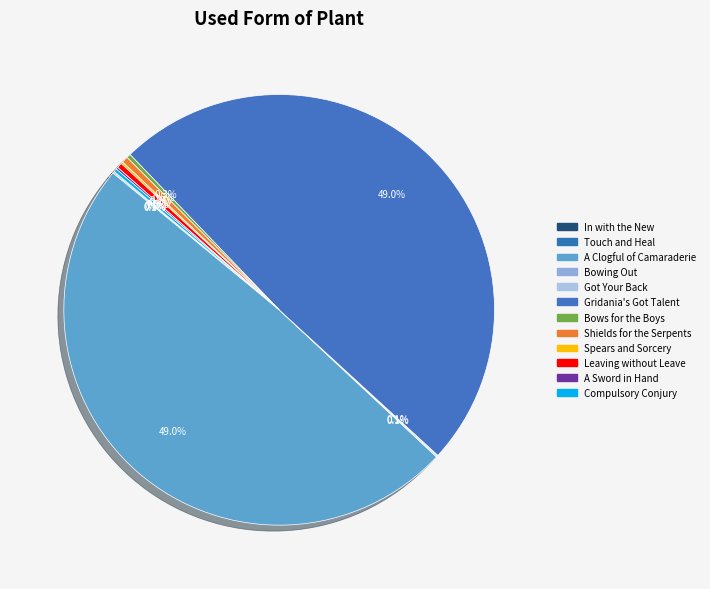

What is the smallest slice in the pie chart?

In with the New